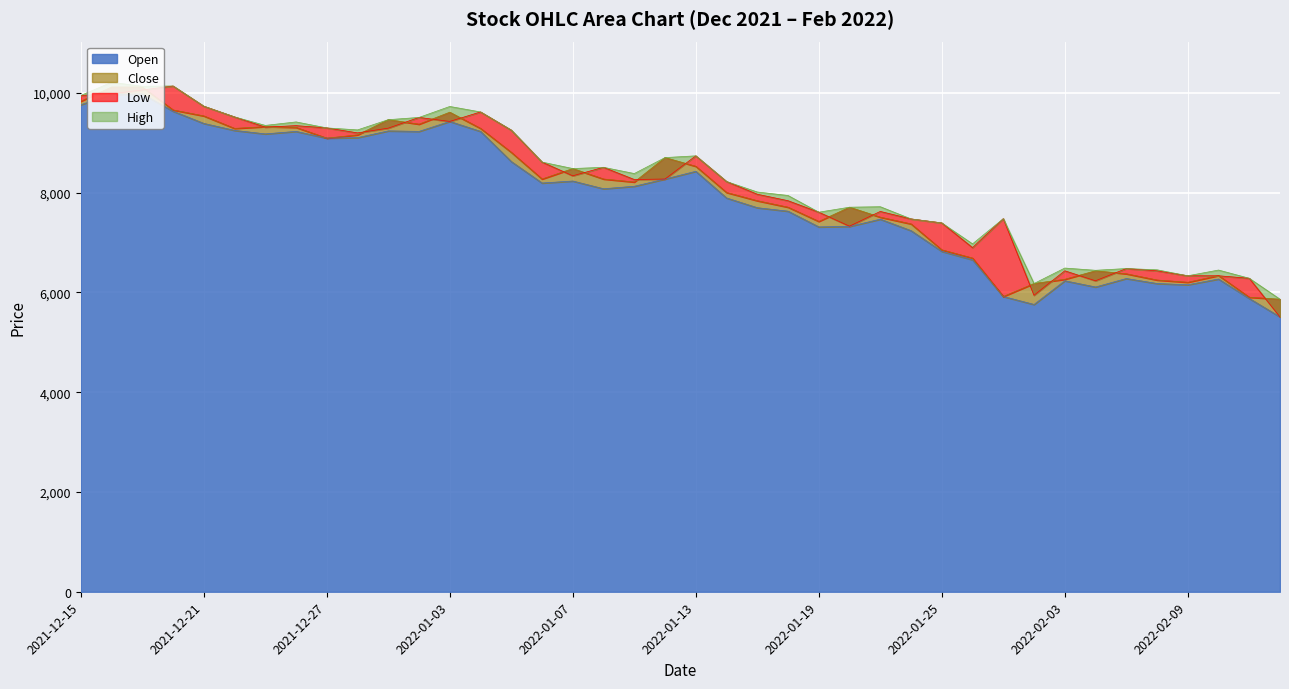

How many interior local valleys does the Low series have?

9